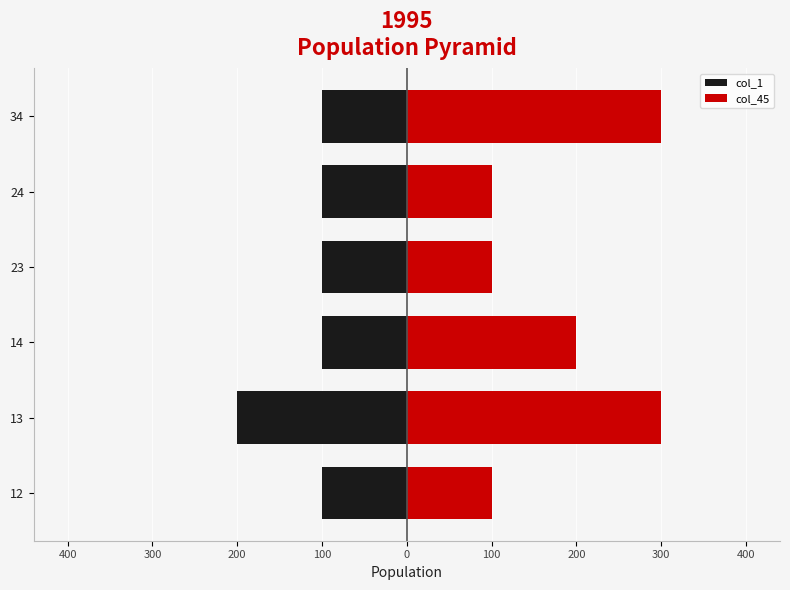

Rank the series at 34 from highest to lowest value.

col_45, col_1